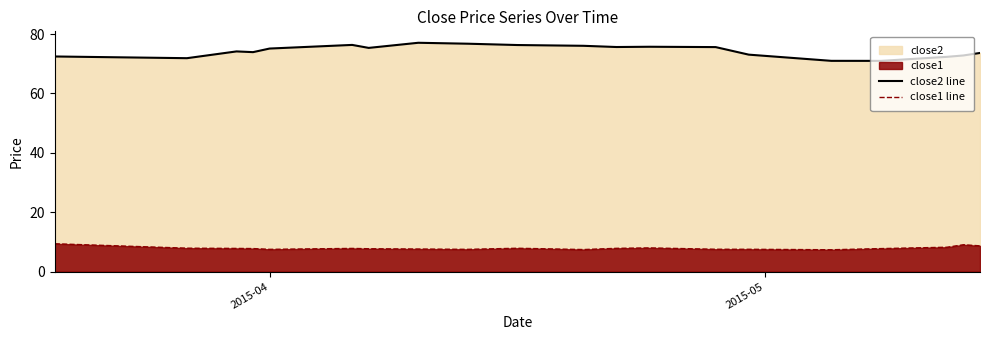

How many data points does each series have?

20